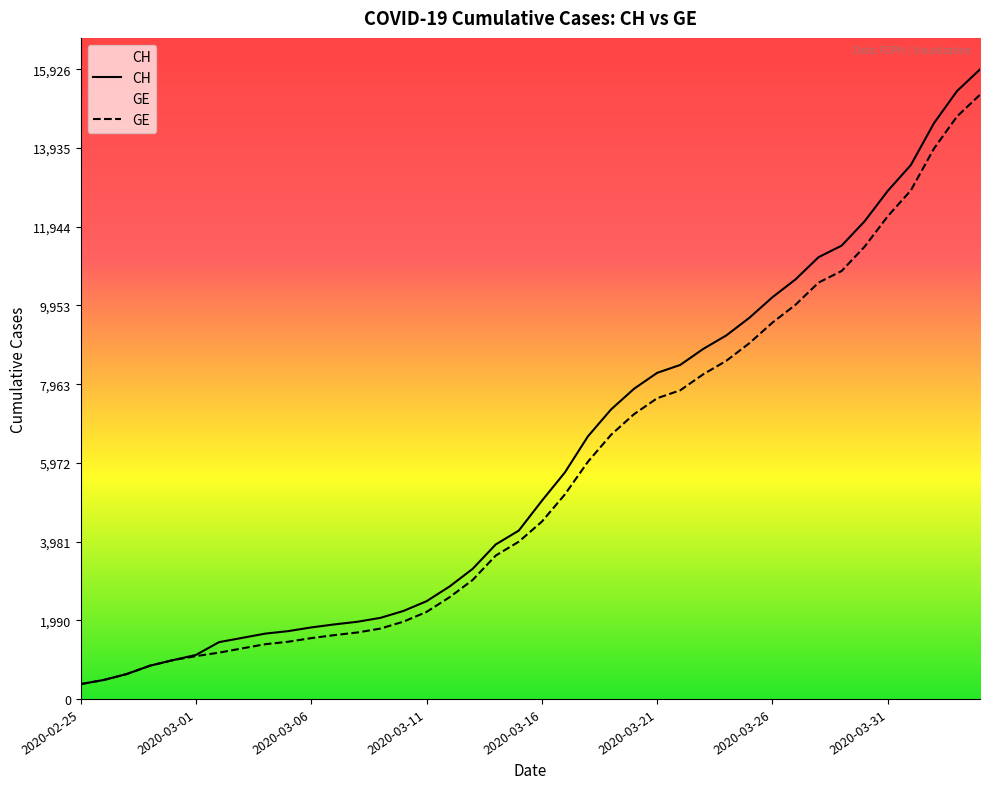

What is the maximum value for CH?

15926